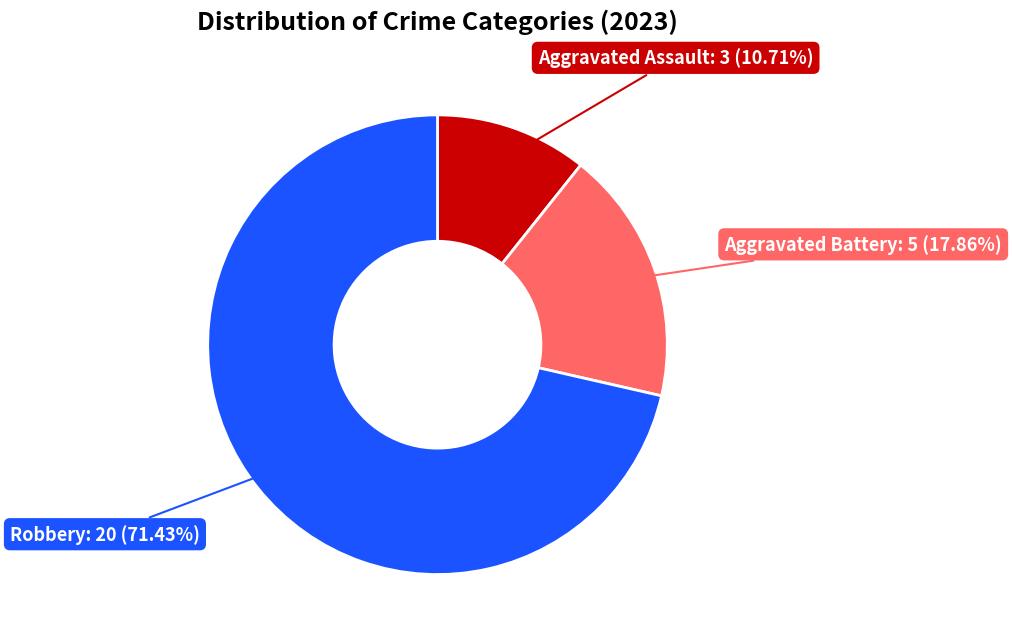

Which slice represents more than half of the pie?

Robbery